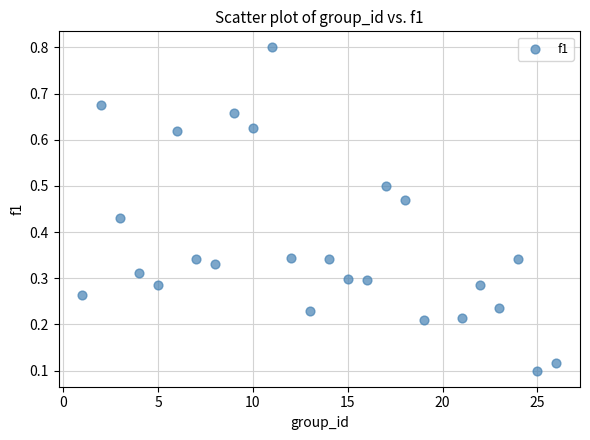

What is the range of X values (max minus min)?

25.0